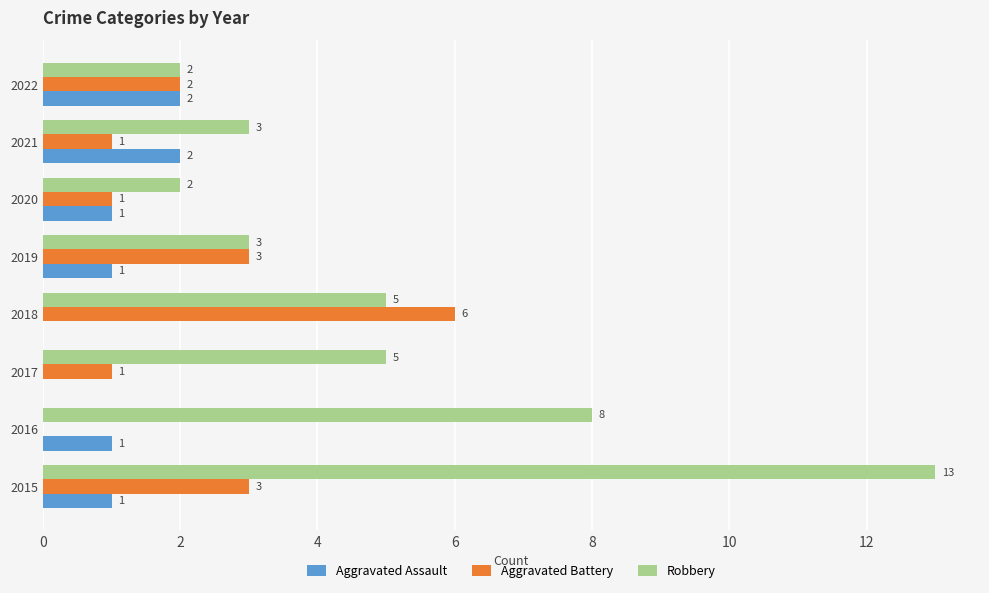

Which category has the highest value in the Robbery series?

2015